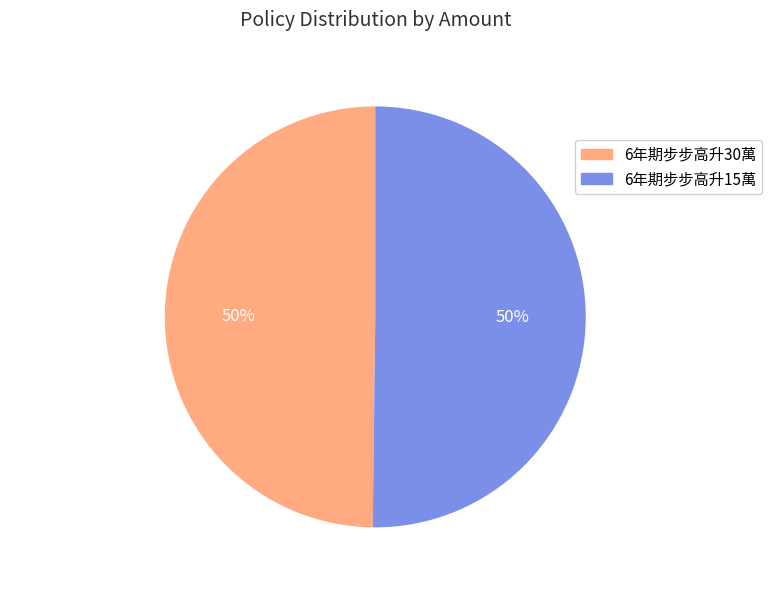

Is the sum of 6年期步步高升15萬 and 6年期步步高升30萬 greater than half?

Yes